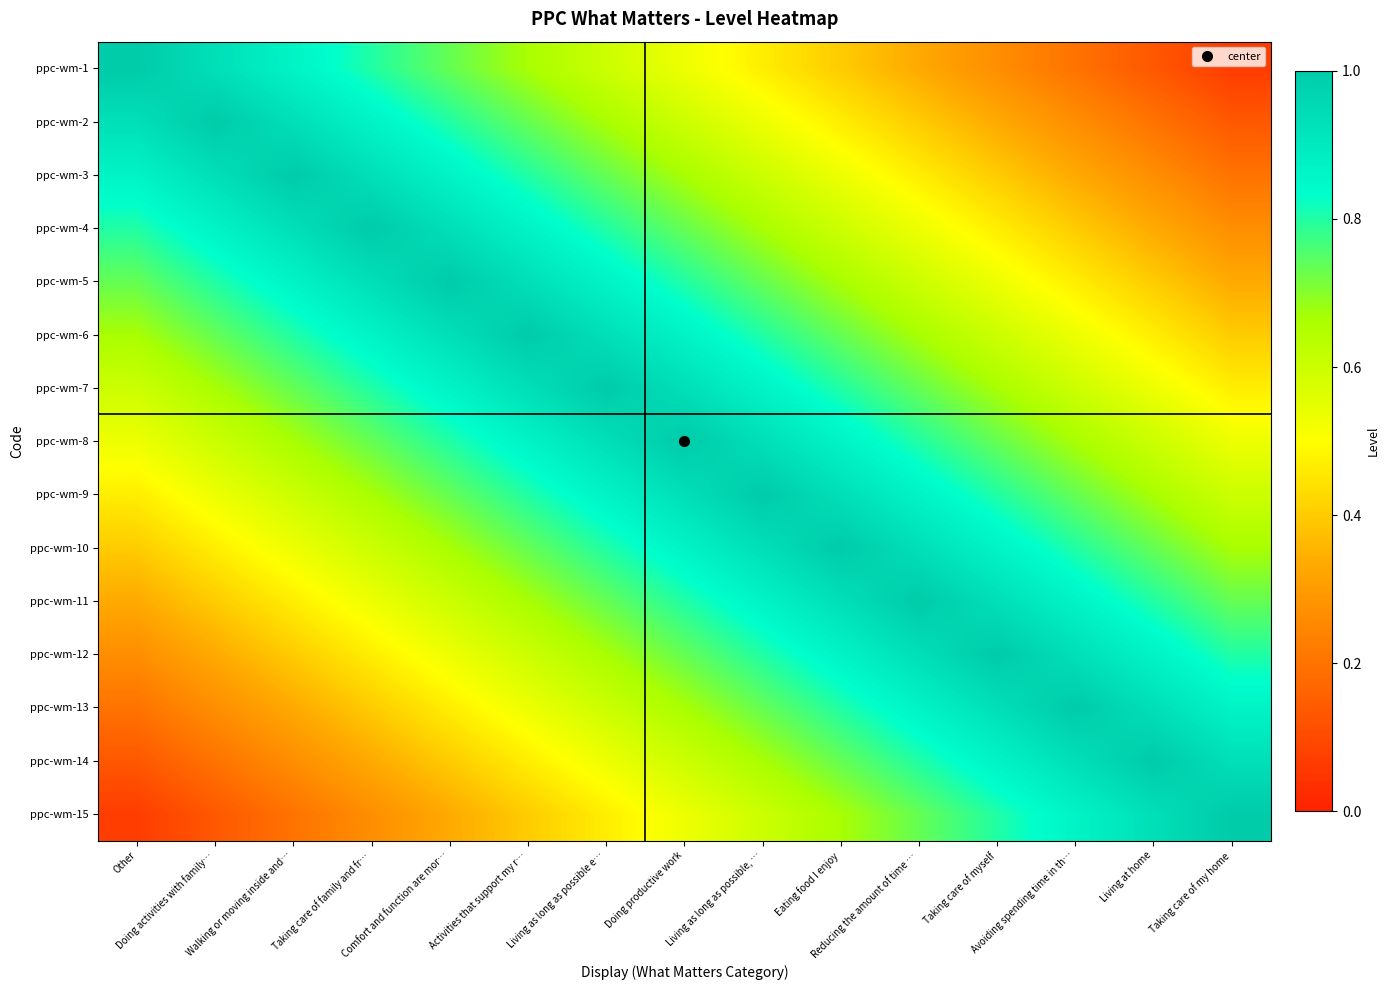

List the series in order of their peak value, lowest first.

ppc-wm-1, ppc-wm-2, ppc-wm-3, ppc-wm-4, ppc-wm-5, ppc-wm-6, ppc-wm-7, ppc-wm-8, ppc-wm-9, ppc-wm-10, ppc-wm-11, ppc-wm-12, ppc-wm-13, ppc-wm-14, ppc-wm-15